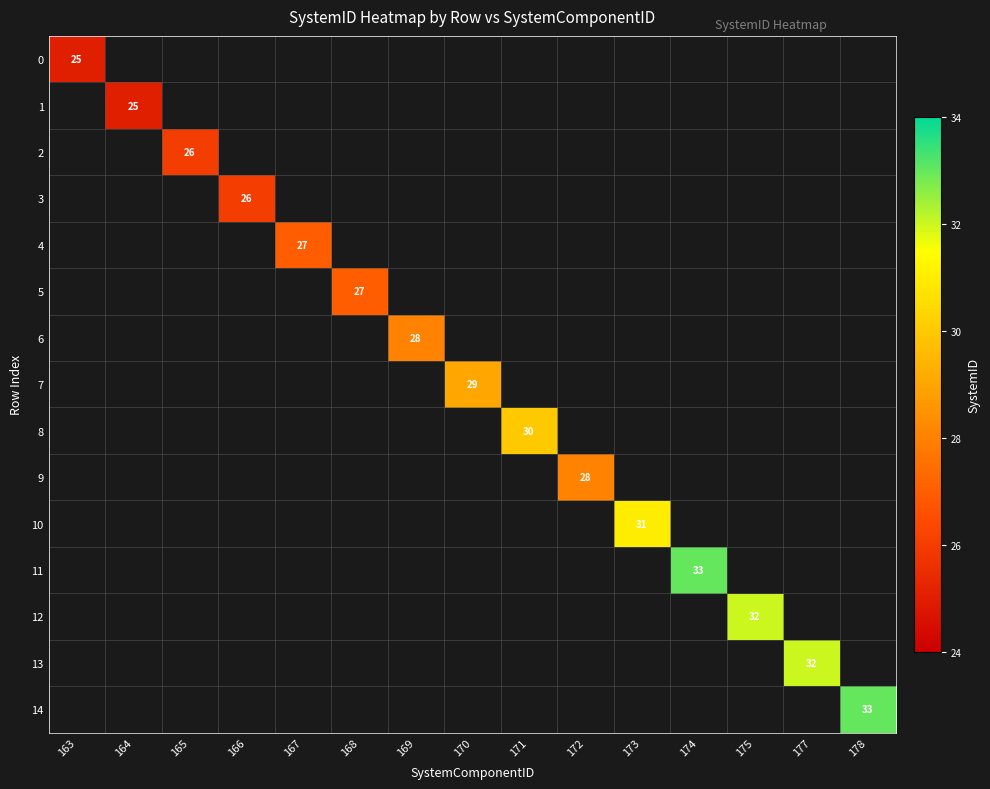

True or false: 9 has a value of 48 at 172.

False